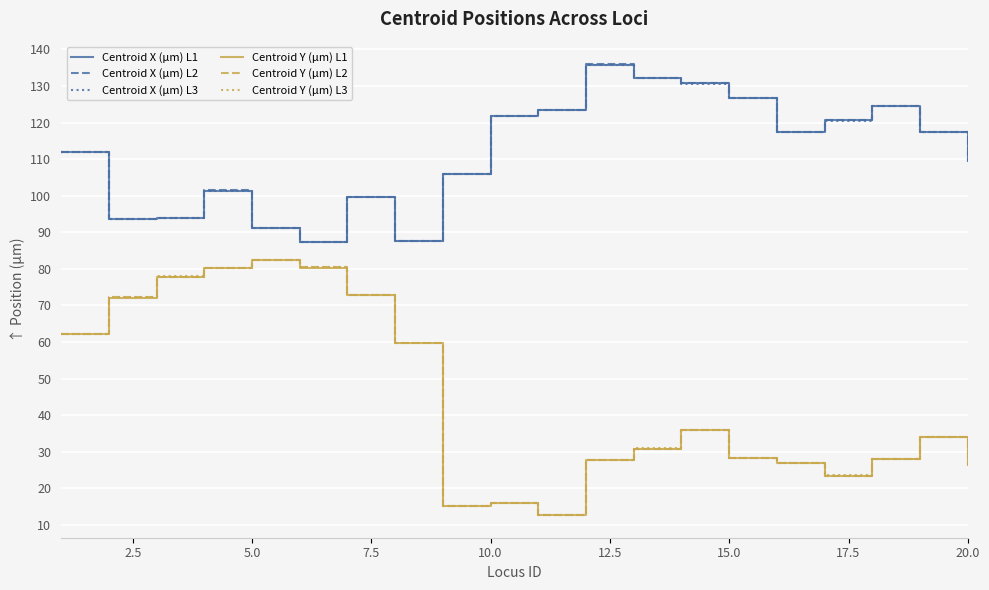

Does the chart have visible grid lines?

Yes